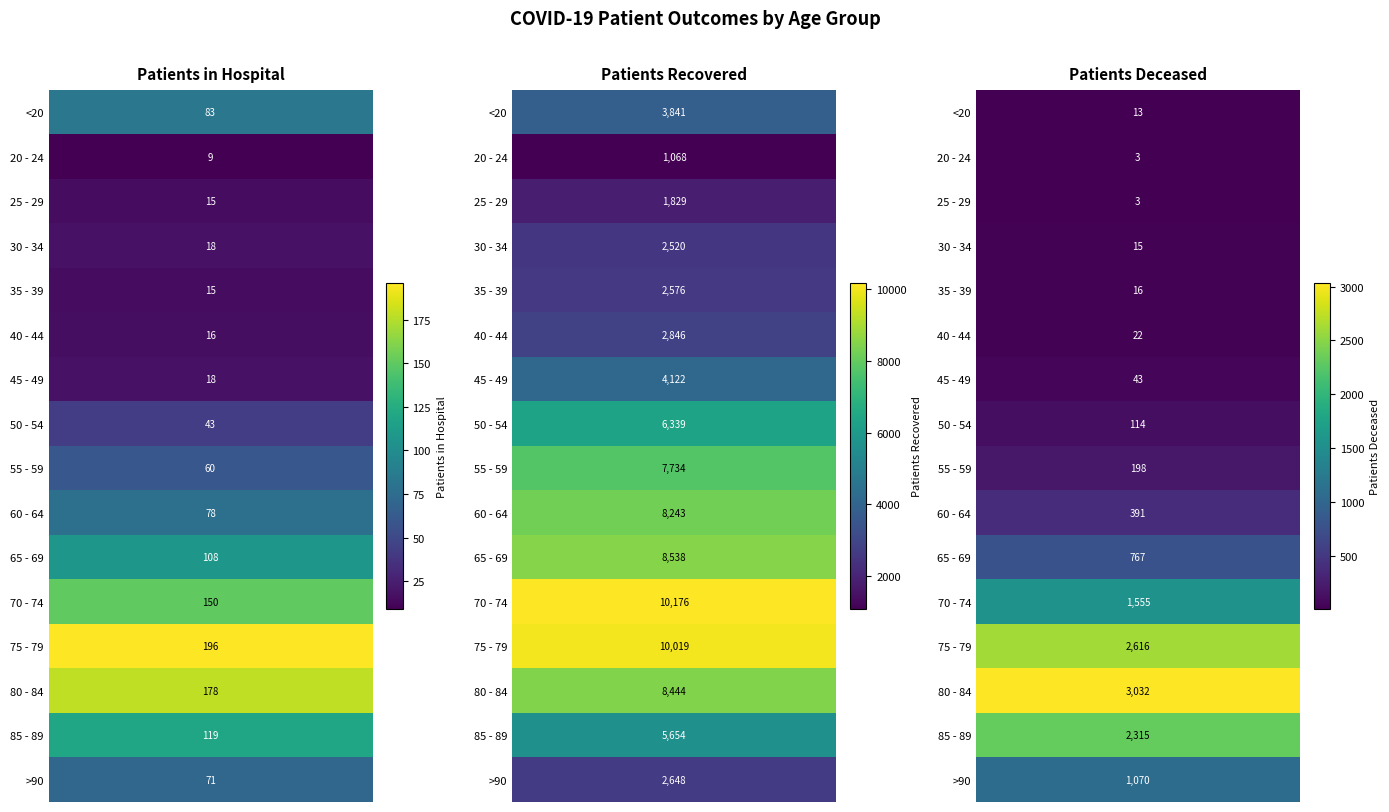

What is the minimum value for 25 - 29?

3